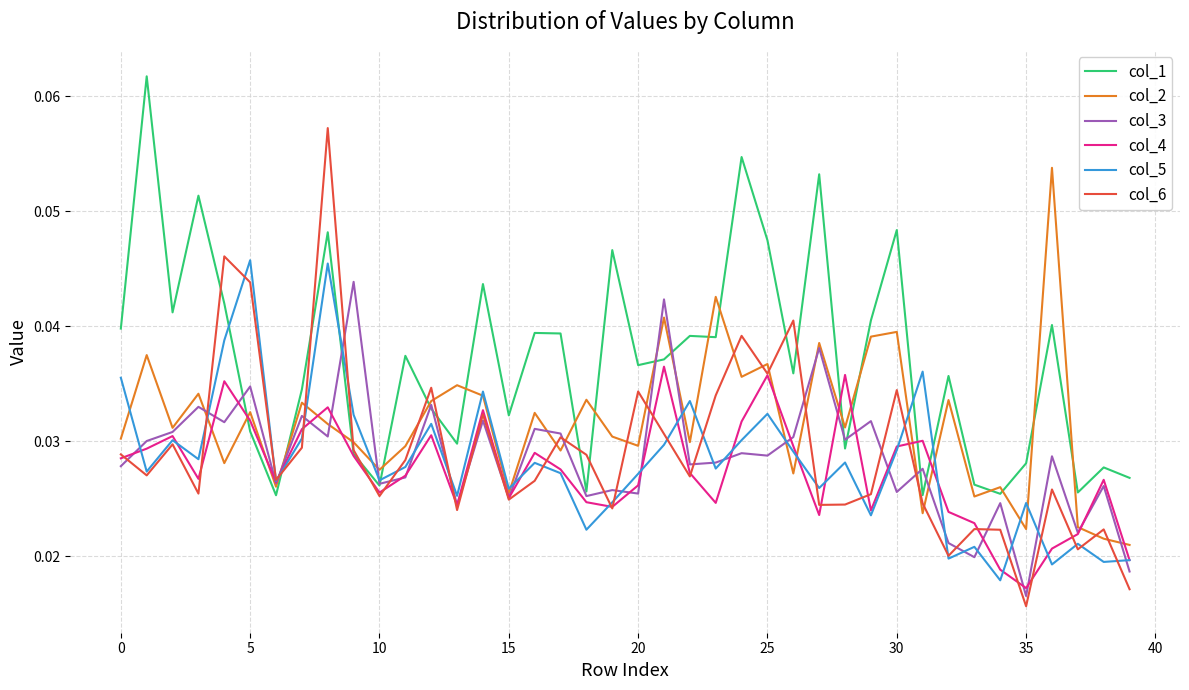

Which series has the widest spread of values?

col_6